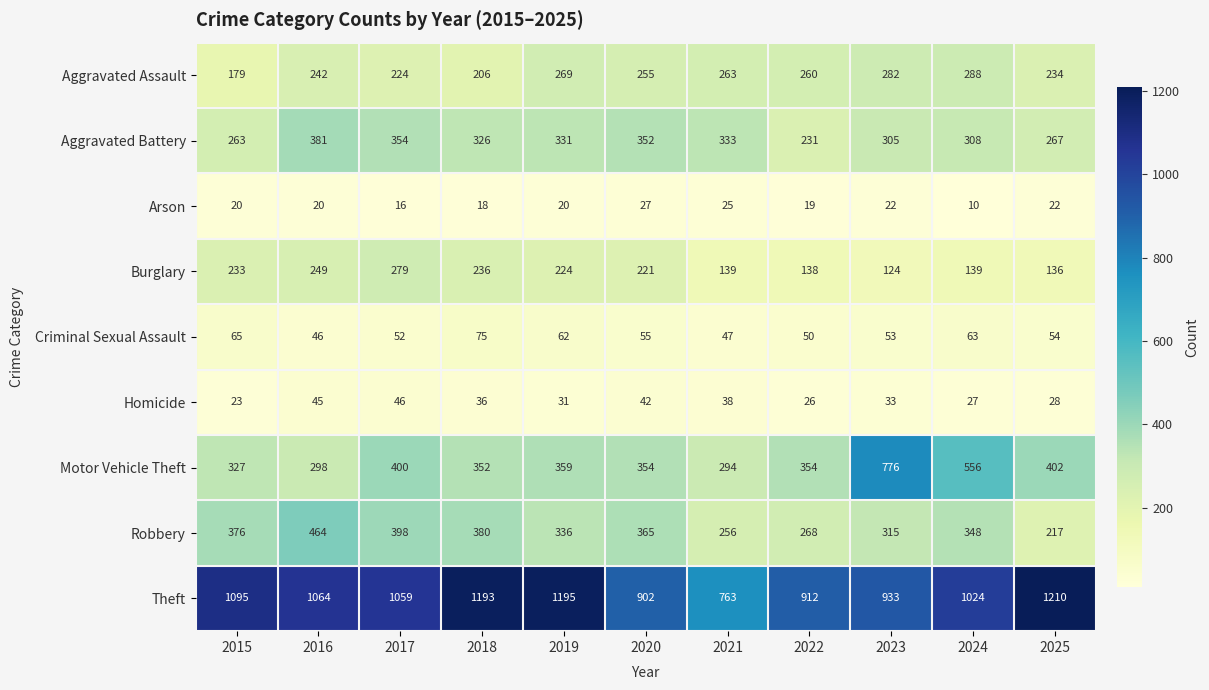

Which series has the largest range (max minus min)?

Motor Vehicle Theft